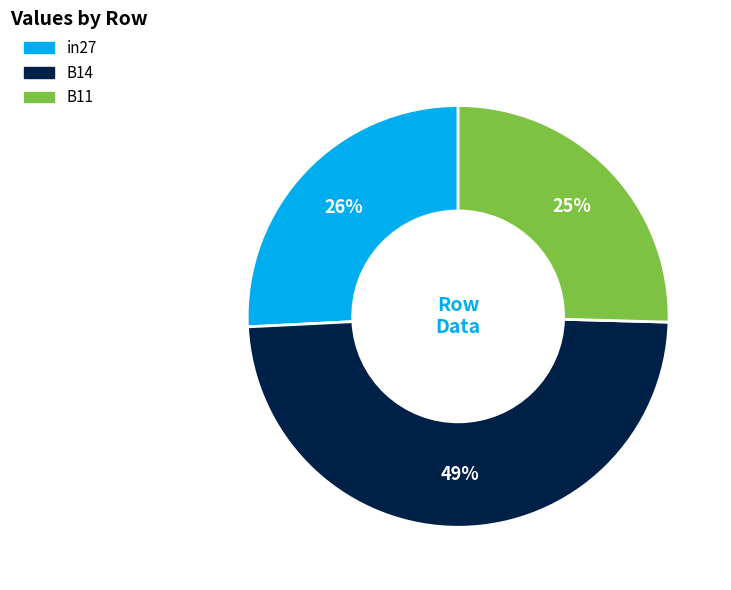

Which has a higher value, B14 or B11?

B14